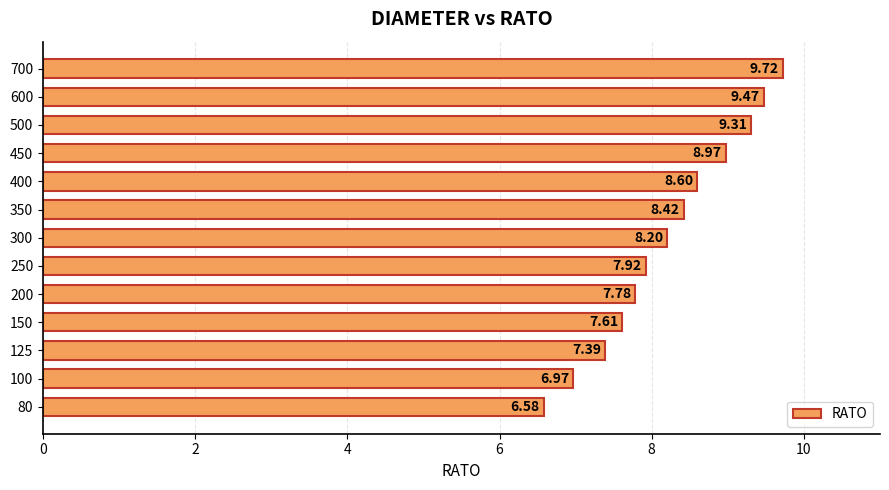

What is the sum of all values?

106.9